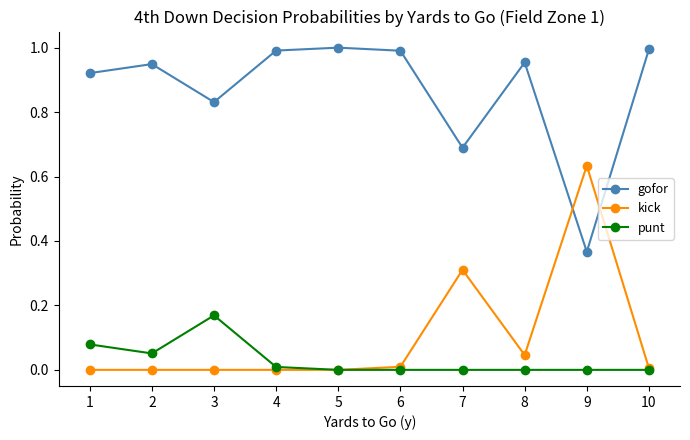

The punt series shows 0.0 at 4. True or false?

True